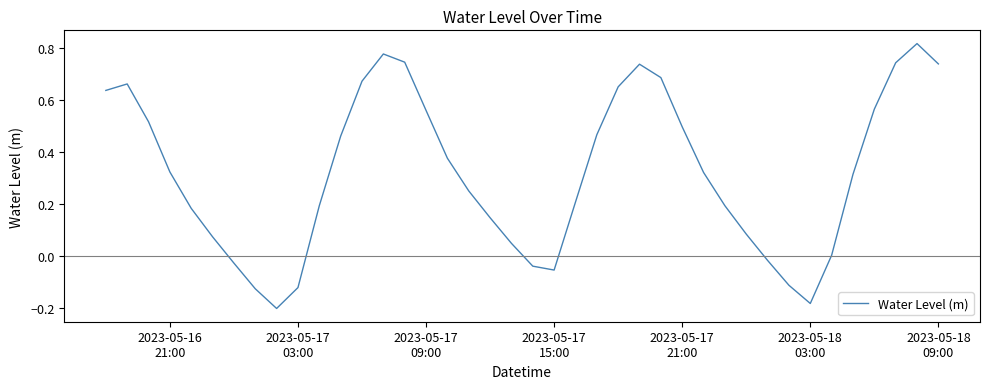

What is the difference between the maximum and minimum values?

1.0